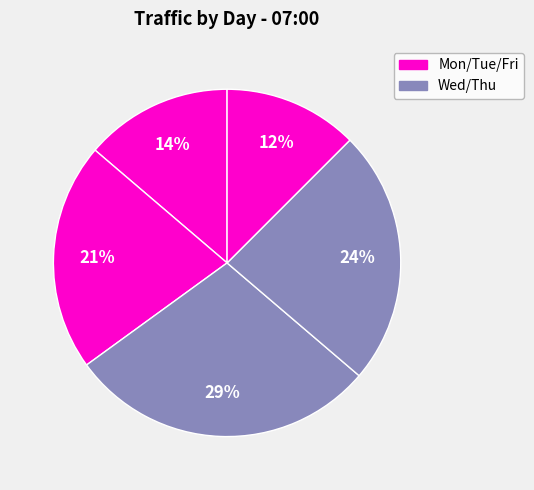

How many slices are in this pie chart?

5